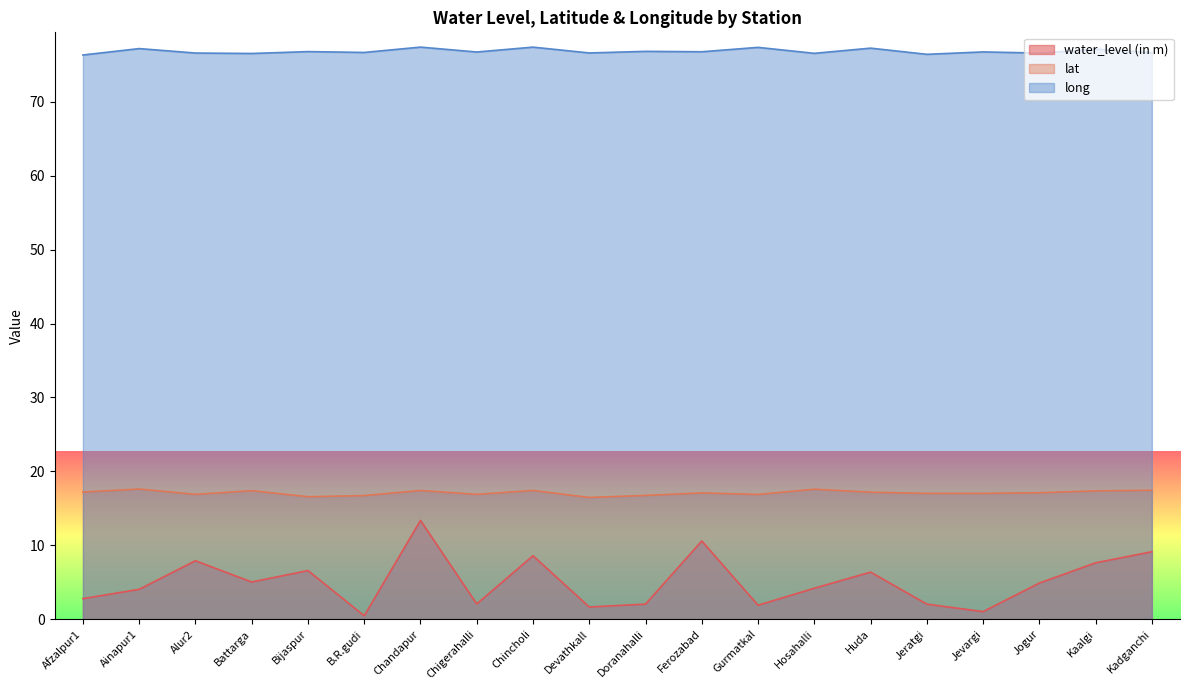

Where is the first local maximum for lat?

Ainapur1